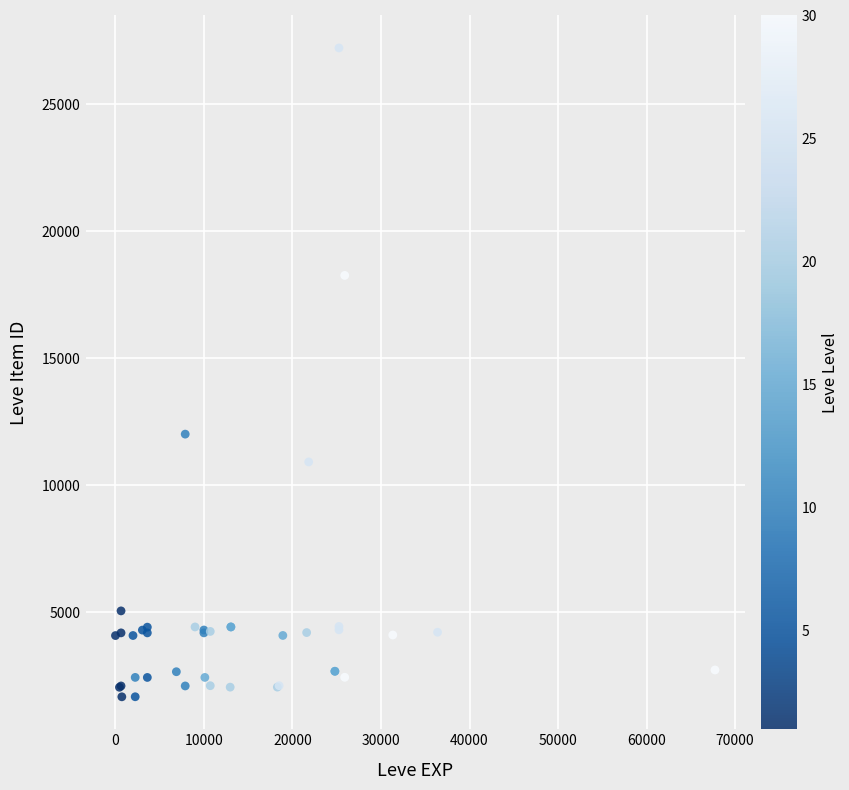

What Y value in the scatter plot is closest to 14448?

12018